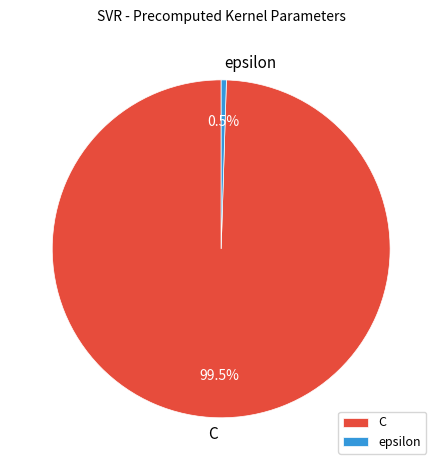

What percentage do C and epsilon together represent?

100.0%